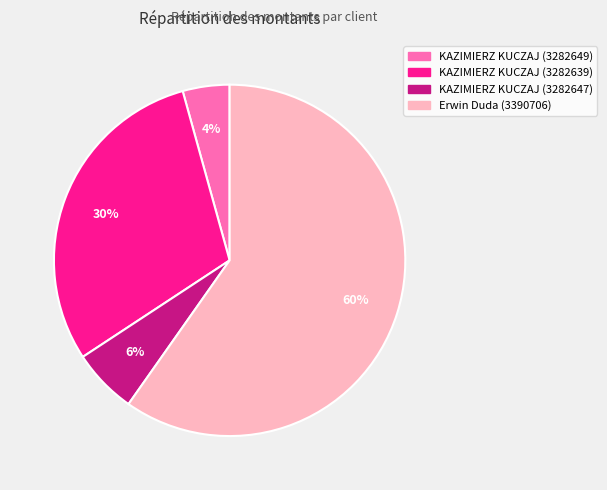

To the nearest percent, what is the average slice percentage?

25%